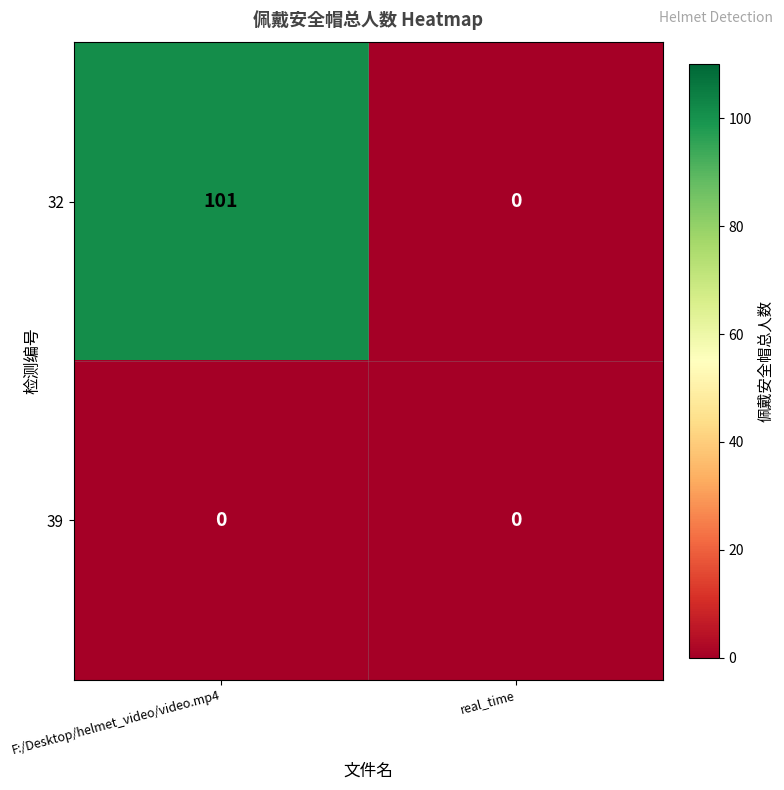

What is the sum of the 32 values at real_time and F:/Desktop/helmet_video/video.mp4?

101